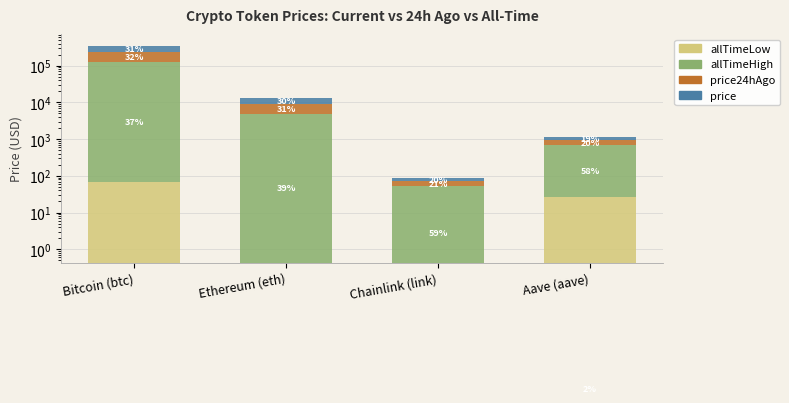

Rank the series at Bitcoin (btc) from lowest to highest value.

allTimeLow, price, price24hAgo, allTimeHigh